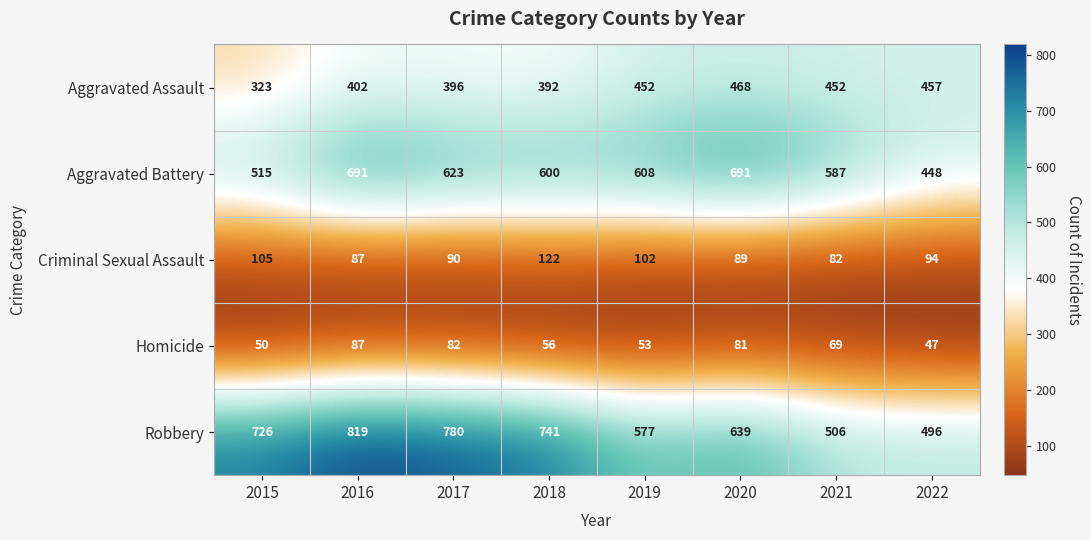

The Homicide series shows 29 at 2016. True or false?

False